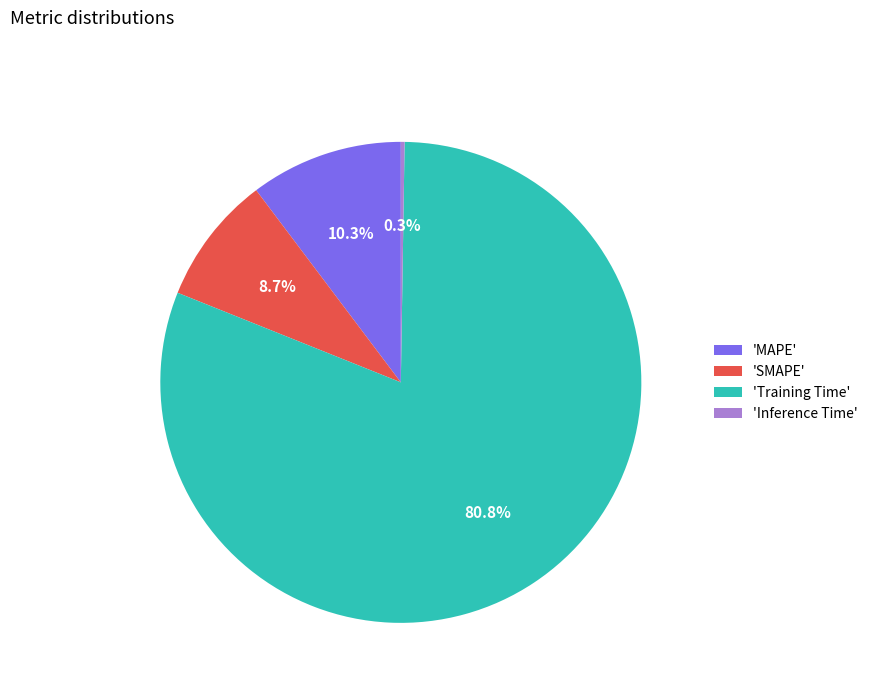

Combined, do 'MAPE' and 'SMAPE' account for over 50%?

No